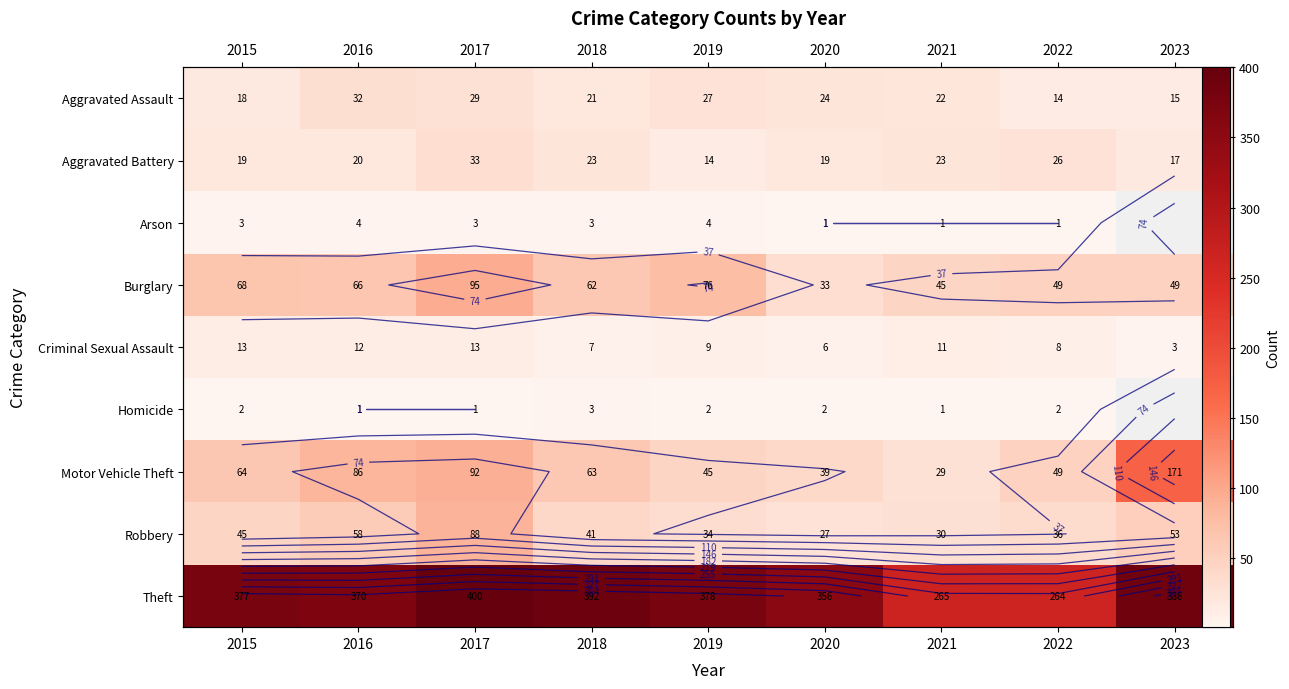

Rank the categories by Arson value from highest to lowest.

2016, 2019, 2015, 2020, 2021, 2022, 2023, 2017, 2018